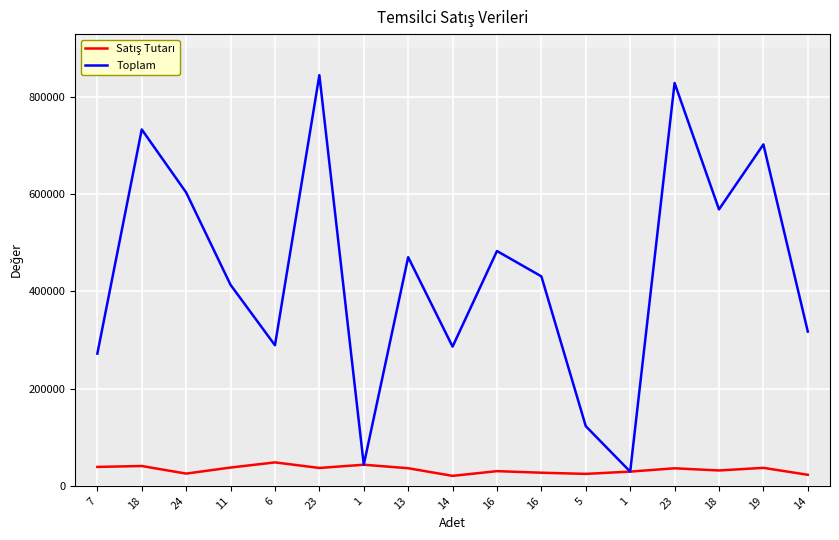

Does the chart display data point markers on the line(s)?

No